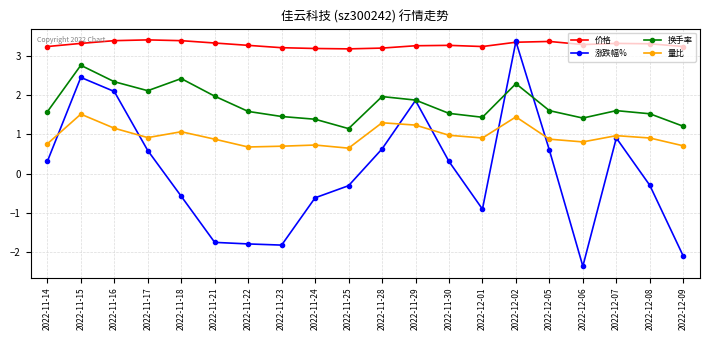

What is the sum of the 价格 values at 2022-12-08 and 2022-11-25?

6.5